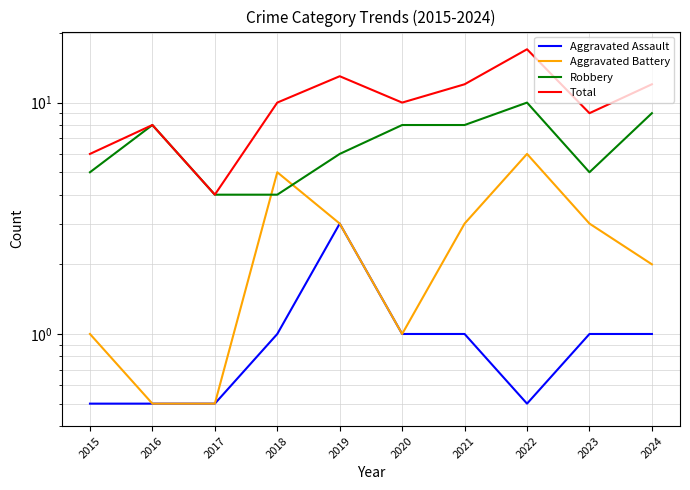

Between 2015 and 2016, which is larger?

2015